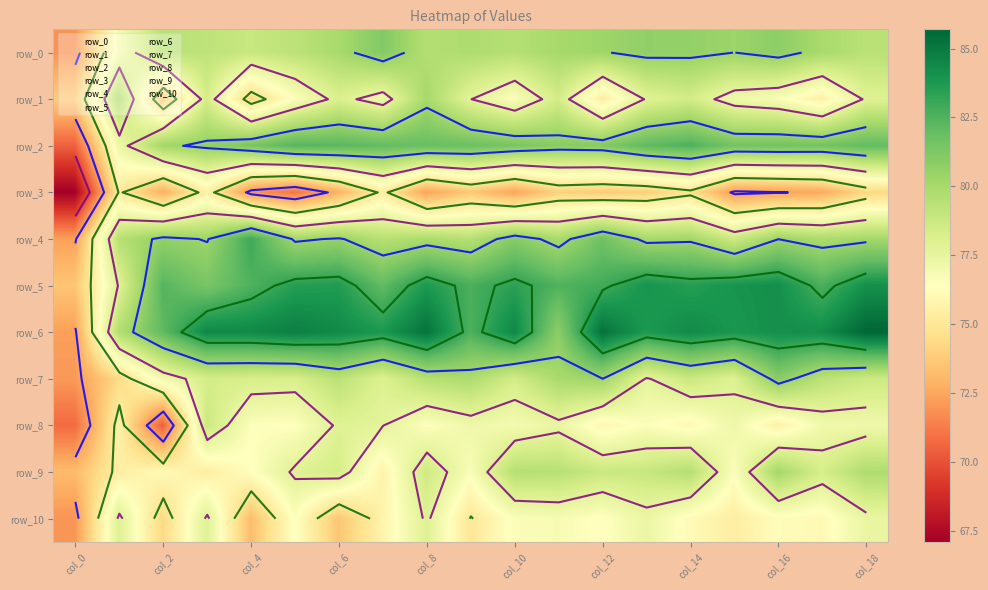

True or false: row_10 has a value of 77.4 at 13.

True